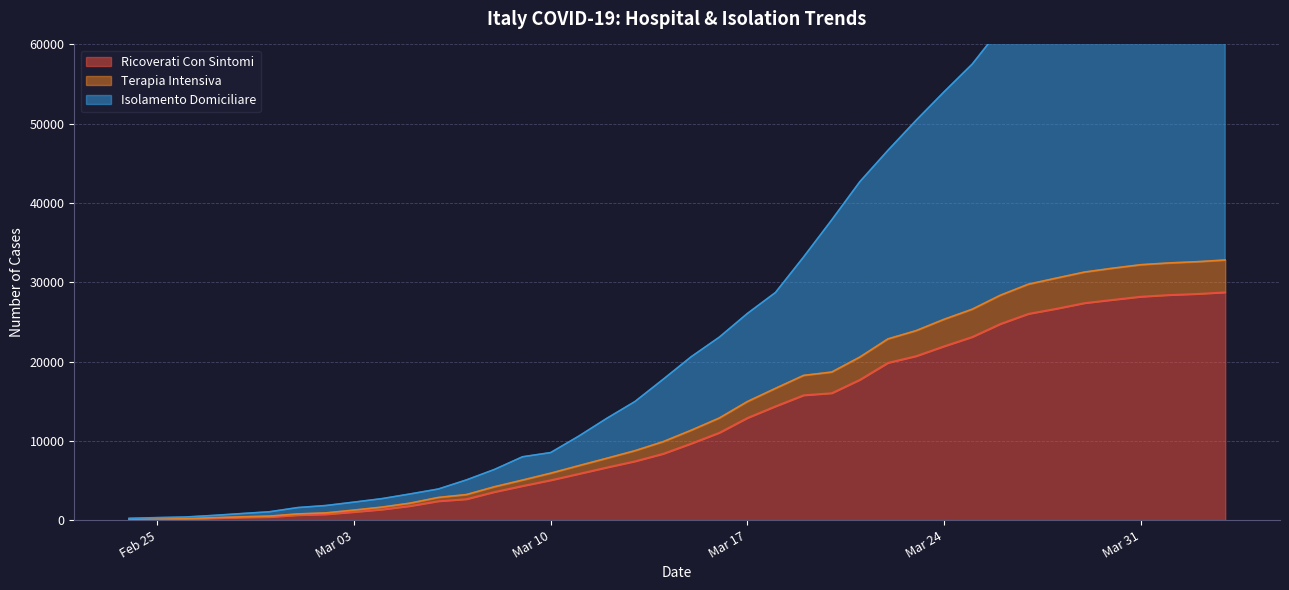

The value of Ricoverati Con Sintomi at Mar 31 is 46792. True or false?

False